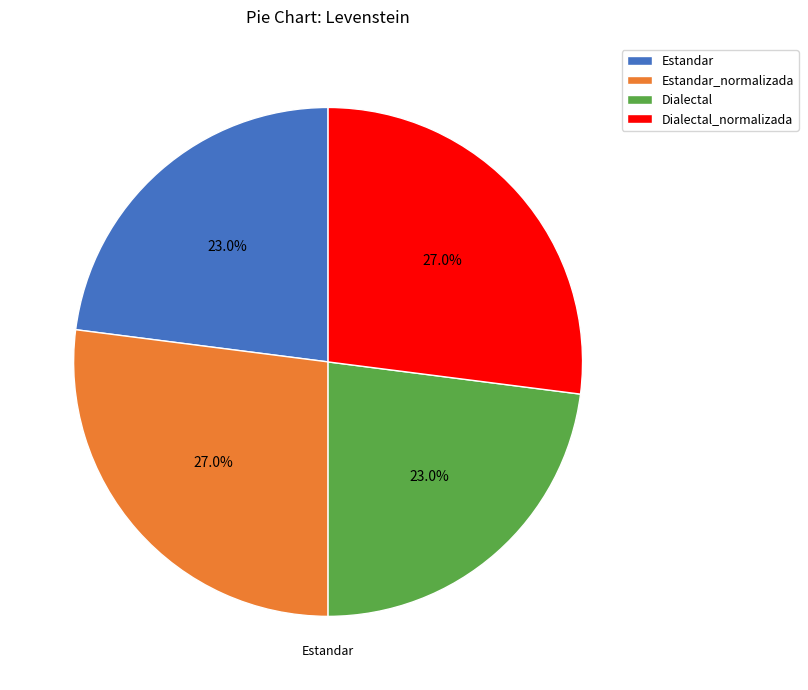

What is the ratio of the value at Dialectal_normalizada to the value at Estandar_normalizada?

1.0